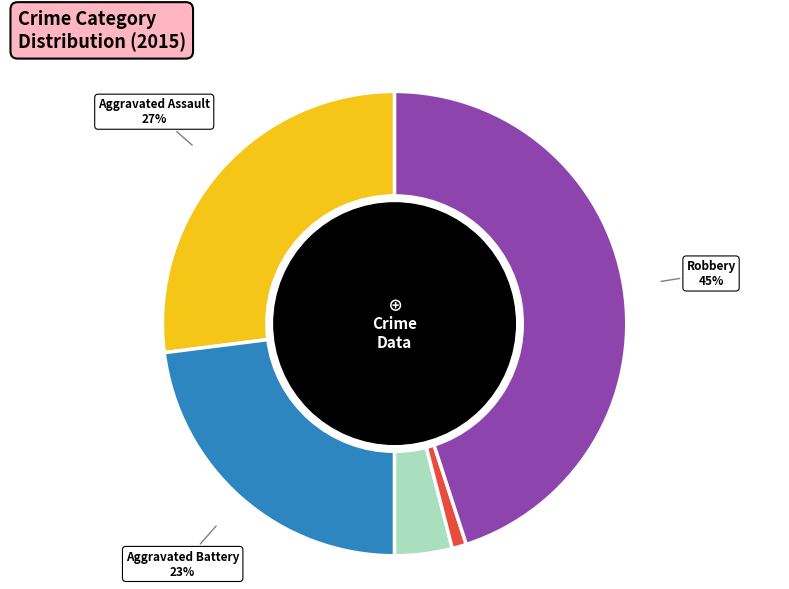

To the nearest percent, what is the difference between the largest and smallest slice percentages?

44%